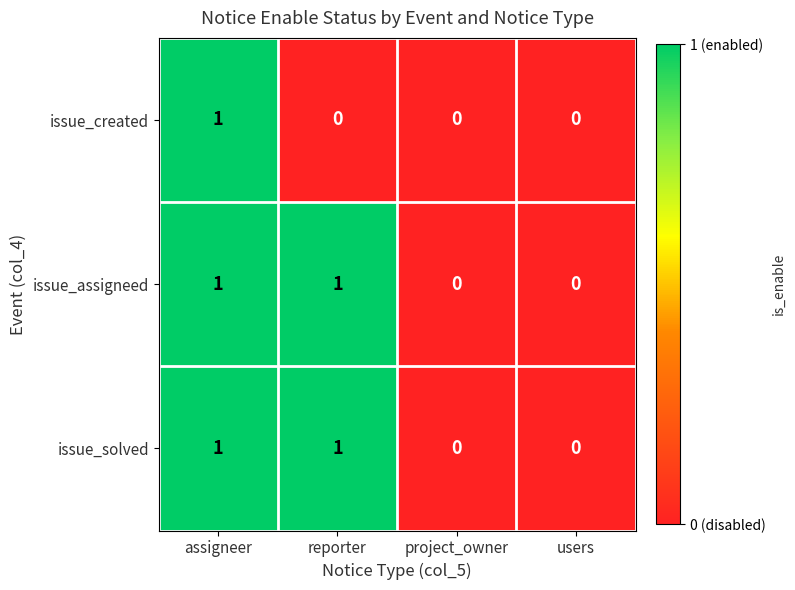

Which series changed the most between assigneer and reporter?

issue_created